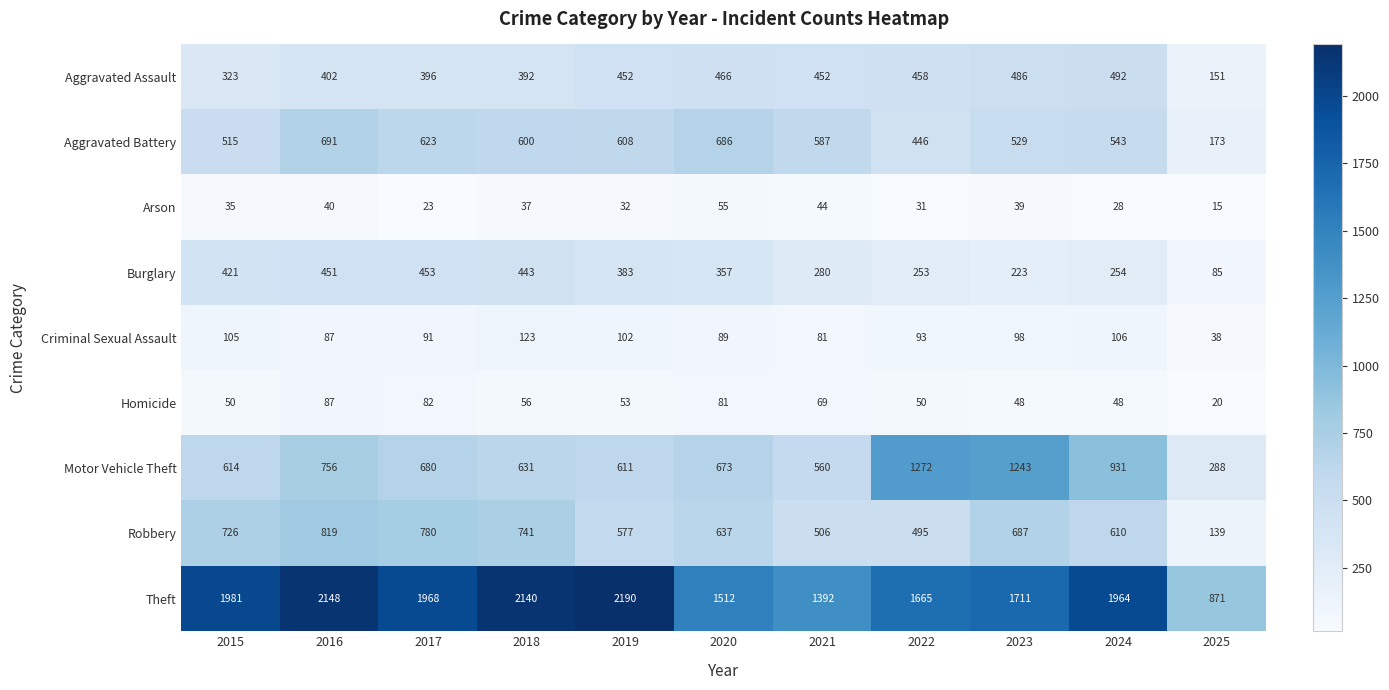

Which series changed the most between 2015 and 2018?

Theft